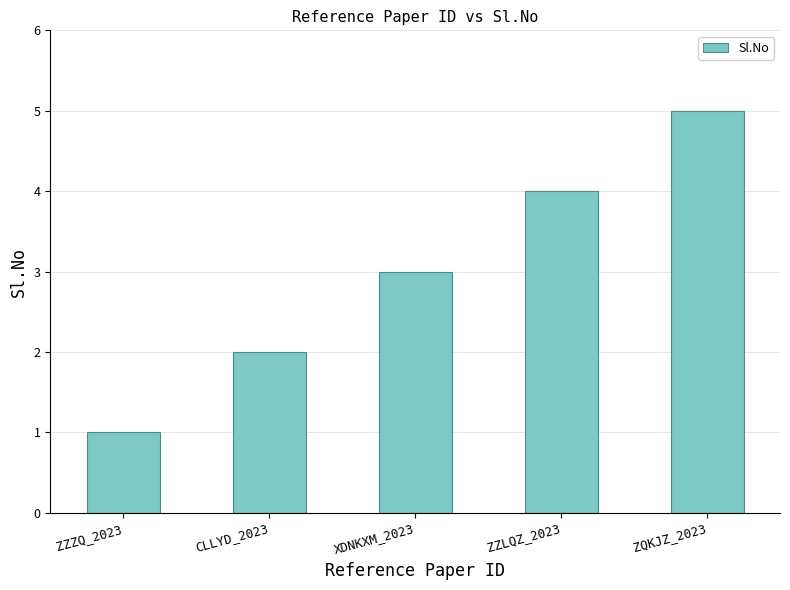

Read the value at ZZLQZ_2023.

4